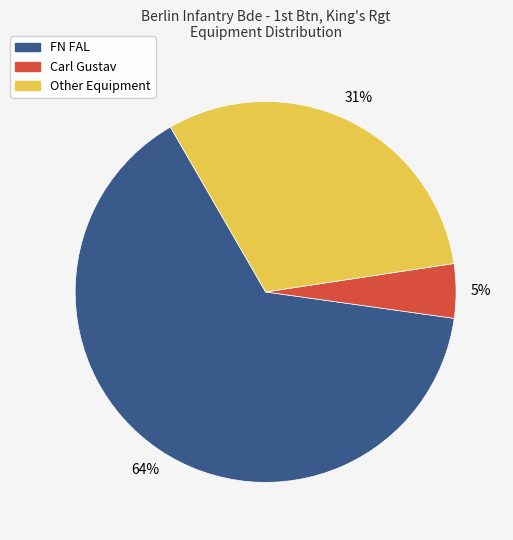

Is there any slice that represents more than half of the pie?

Yes